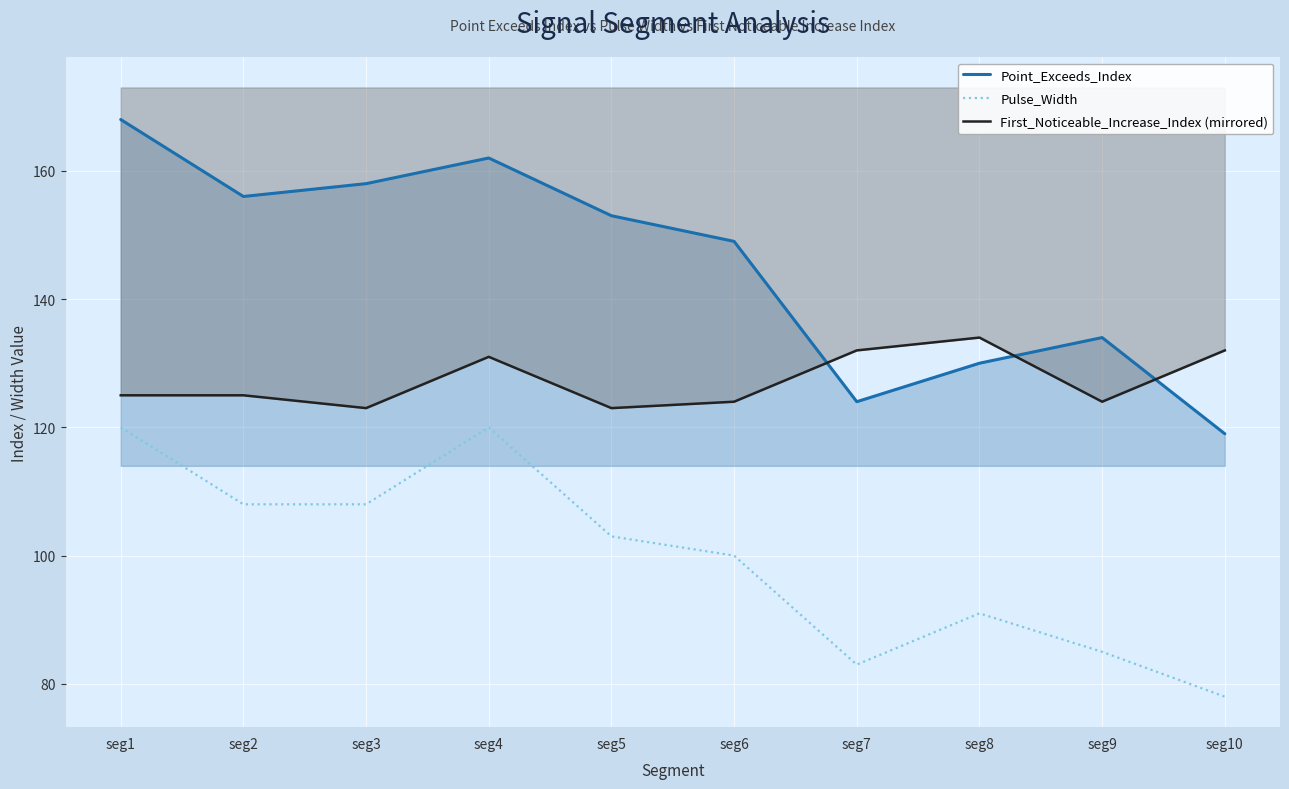

What is the highest value of the Pulse_Width series?

120